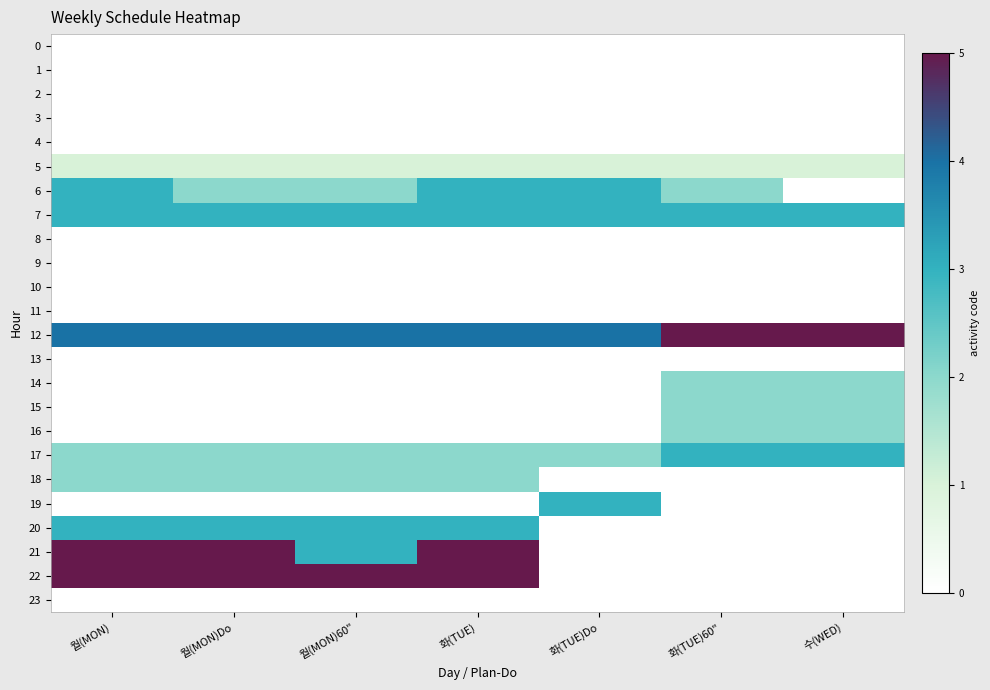

Reading left to right, transcribe all the data shown in this chart.

0: 월(MON)=0	월(MON)Do=0	월(MON)60"=0	화(TUE)=0	화(TUE)Do=0	화(TUE)60"=0	수(WED)=0
1: 월(MON)=0	월(MON)Do=0	월(MON)60"=0	화(TUE)=0	화(TUE)Do=0	화(TUE)60"=0	수(WED)=0
2: 월(MON)=0	월(MON)Do=0	월(MON)60"=0	화(TUE)=0	화(TUE)Do=0	화(TUE)60"=0	수(WED)=0
3: 월(MON)=0	월(MON)Do=0	월(MON)60"=0	화(TUE)=0	화(TUE)Do=0	화(TUE)60"=0	수(WED)=0
4: 월(MON)=0	월(MON)Do=0	월(MON)60"=0	화(TUE)=0	화(TUE)Do=0	화(TUE)60"=0	수(WED)=0
5: 월(MON)=1	월(MON)Do=1	월(MON)60"=1	화(TUE)=1	화(TUE)Do=1	화(TUE)60"=1	수(WED)=1
6: 월(MON)=3	월(MON)Do=2	월(MON)60"=2	화(TUE)=3	화(TUE)Do=3	화(TUE)60"=2	수(WED)=0
7: 월(MON)=3	월(MON)Do=3	월(MON)60"=3	화(TUE)=3	화(TUE)Do=3	화(TUE)60"=3	수(WED)=3
8: 월(MON)=0	월(MON)Do=0	월(MON)60"=0	화(TUE)=0	화(TUE)Do=0	화(TUE)60"=0	수(WED)=0
9: 월(MON)=0	월(MON)Do=0	월(MON)60"=0	화(TUE)=0	화(TUE)Do=0	화(TUE)60"=0	수(WED)=0
10: 월(MON)=0	월(MON)Do=0	월(MON)60"=0	화(TUE)=0	화(TUE)Do=0	화(TUE)60"=0	수(WED)=0
11: 월(MON)=0	월(MON)Do=0	월(MON)60"=0	화(TUE)=0	화(TUE)Do=0	화(TUE)60"=0	수(WED)=0
12: 월(MON)=4	월(MON)Do=4	월(MON)60"=4	화(TUE)=4	화(TUE)Do=4	화(TUE)60"=5	수(WED)=5
13: 월(MON)=0	월(MON)Do=0	월(MON)60"=0	화(TUE)=0	화(TUE)Do=0	화(TUE)60"=0	수(WED)=0
14: 월(MON)=0	월(MON)Do=0	월(MON)60"=0	화(TUE)=0	화(TUE)Do=0	화(TUE)60"=2	수(WED)=2
15: 월(MON)=0	월(MON)Do=0	월(MON)60"=0	화(TUE)=0	화(TUE)Do=0	화(TUE)60"=2	수(WED)=2
16: 월(MON)=0	월(MON)Do=0	월(MON)60"=0	화(TUE)=0	화(TUE)Do=0	화(TUE)60"=2	수(WED)=2
17: 월(MON)=2	월(MON)Do=2	월(MON)60"=2	화(TUE)=2	화(TUE)Do=2	화(TUE)60"=3	수(WED)=3
18: 월(MON)=2	월(MON)Do=2	월(MON)60"=2	화(TUE)=2	화(TUE)Do=0	화(TUE)60"=0	수(WED)=0
19: 월(MON)=0	월(MON)Do=0	월(MON)60"=0	화(TUE)=0	화(TUE)Do=3	화(TUE)60"=0	수(WED)=0
20: 월(MON)=3	월(MON)Do=3	월(MON)60"=3	화(TUE)=3	화(TUE)Do=0	화(TUE)60"=0	수(WED)=0
21: 월(MON)=5	월(MON)Do=5	월(MON)60"=3	화(TUE)=5	화(TUE)Do=0	화(TUE)60"=0	수(WED)=0
22: 월(MON)=5	월(MON)Do=5	월(MON)60"=5	화(TUE)=5	화(TUE)Do=0	화(TUE)60"=0	수(WED)=0
23: 월(MON)=0	월(MON)Do=0	월(MON)60"=0	화(TUE)=0	화(TUE)Do=0	화(TUE)60"=0	수(WED)=0